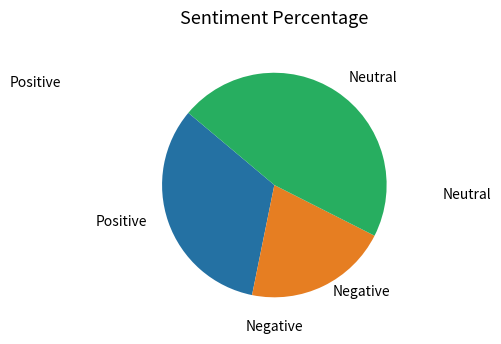

How many segments does this pie chart have?

3